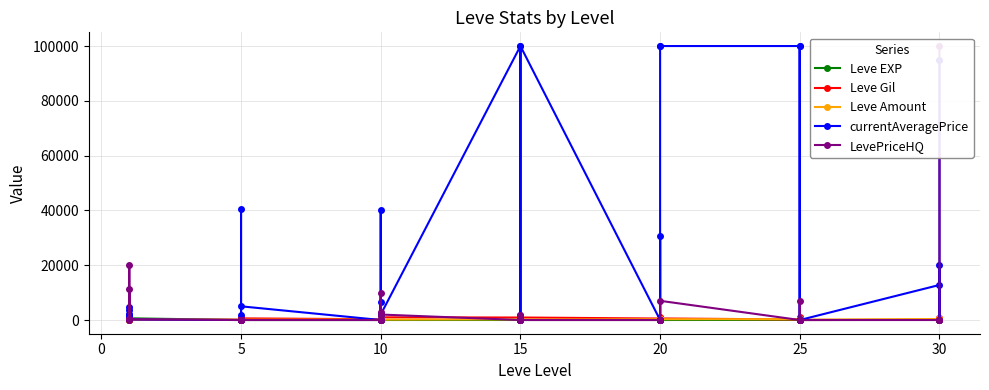

Is it true that Leve EXP equals 36 at 15?

False